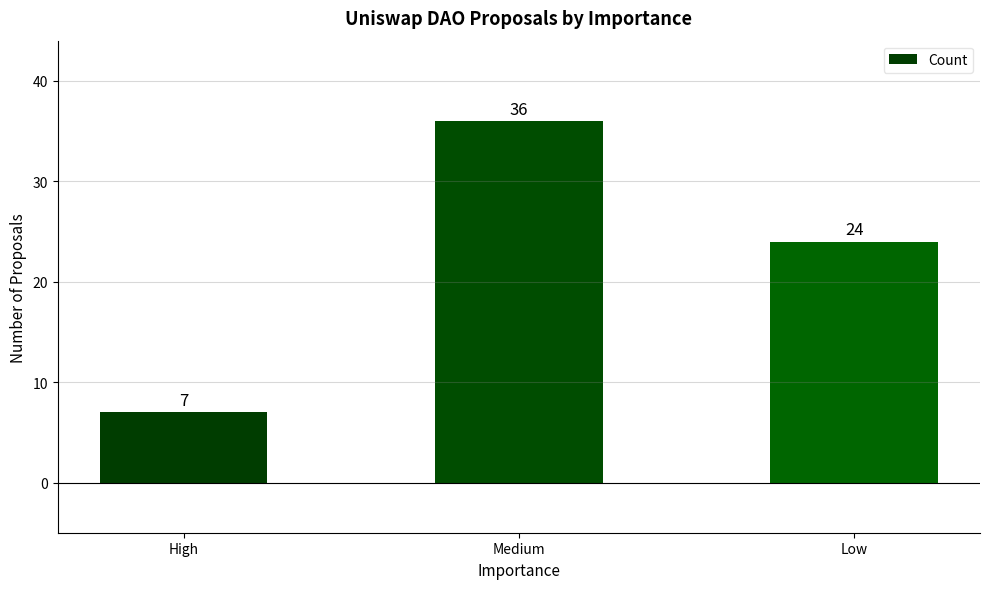

Count the number of data series in this chart.

1